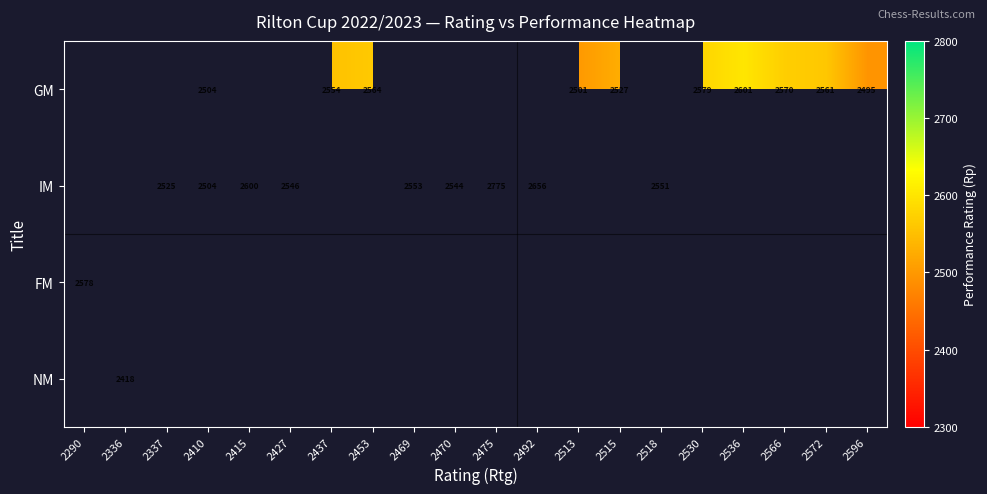

How many series are shown in this chart?

4